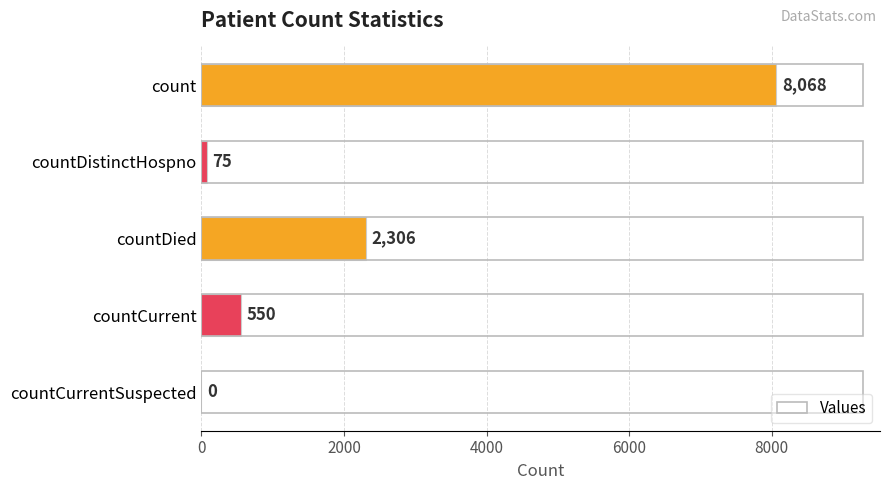

What is the ratio of the value at countDied to the value at countDistinctHospno?

30.7